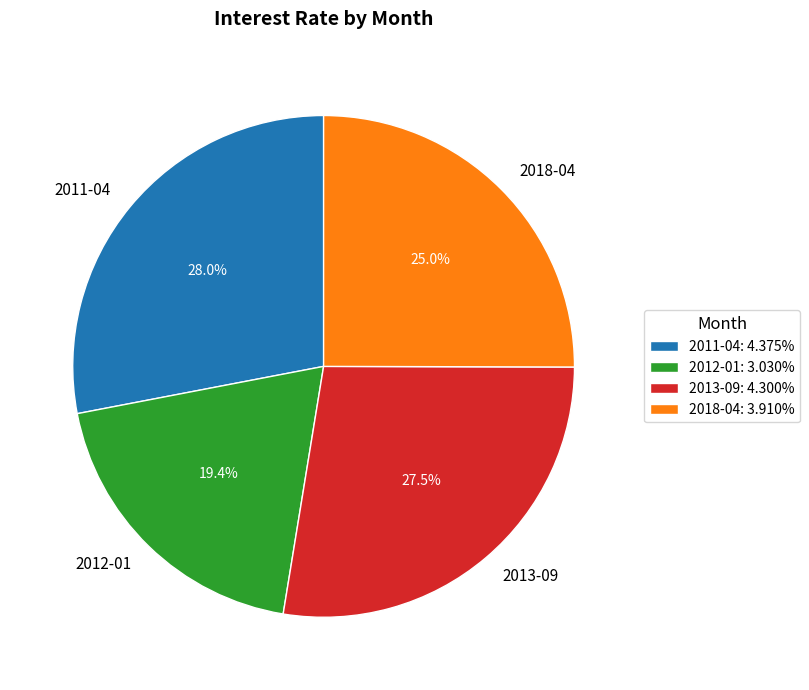

To the nearest percent, what is the difference between the 2018-04 and 2011-04 slice percentages?

3%